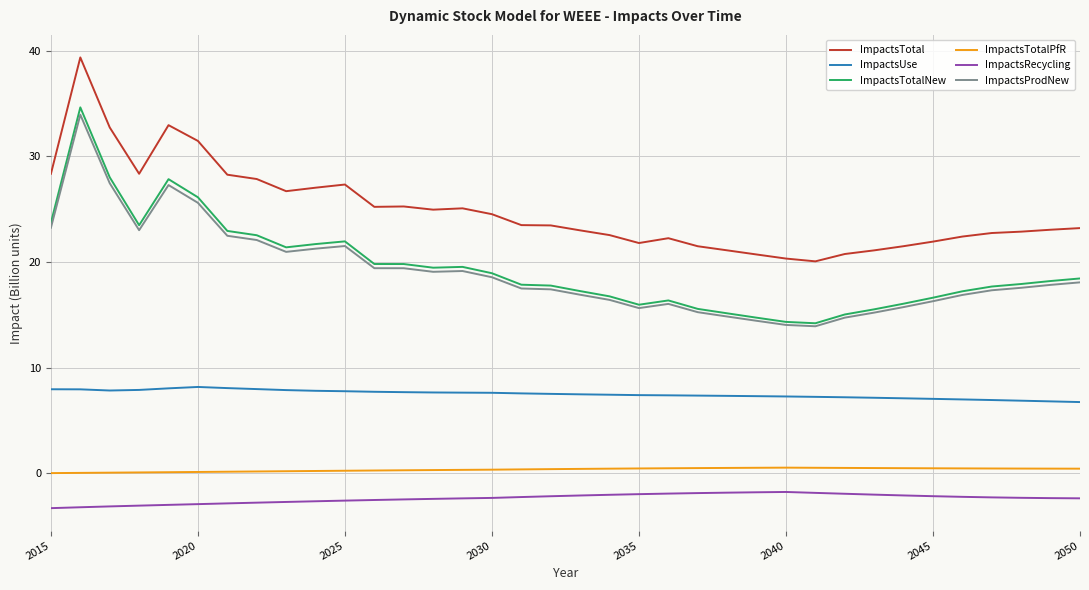

True or false: ImpactsTotalPfR and ImpactsTotal cross at least once.

False